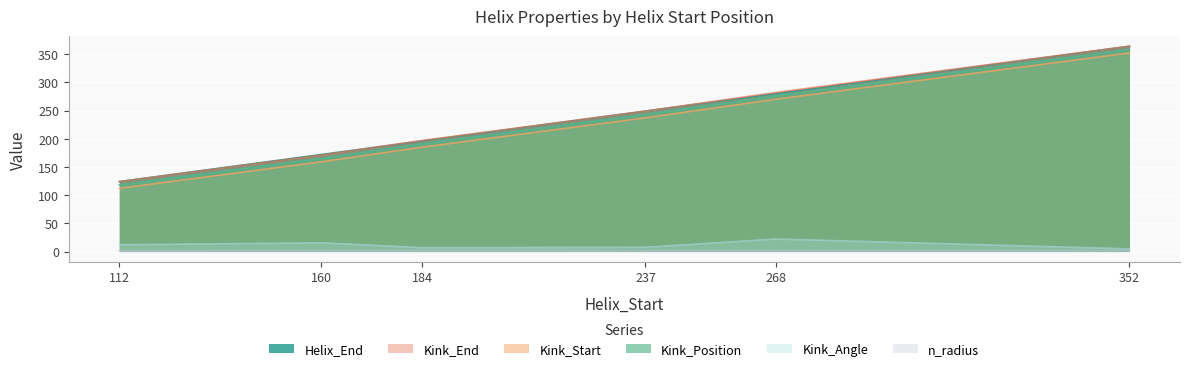

True or false: Kink_Position has a value of 546.1 at 352.

False